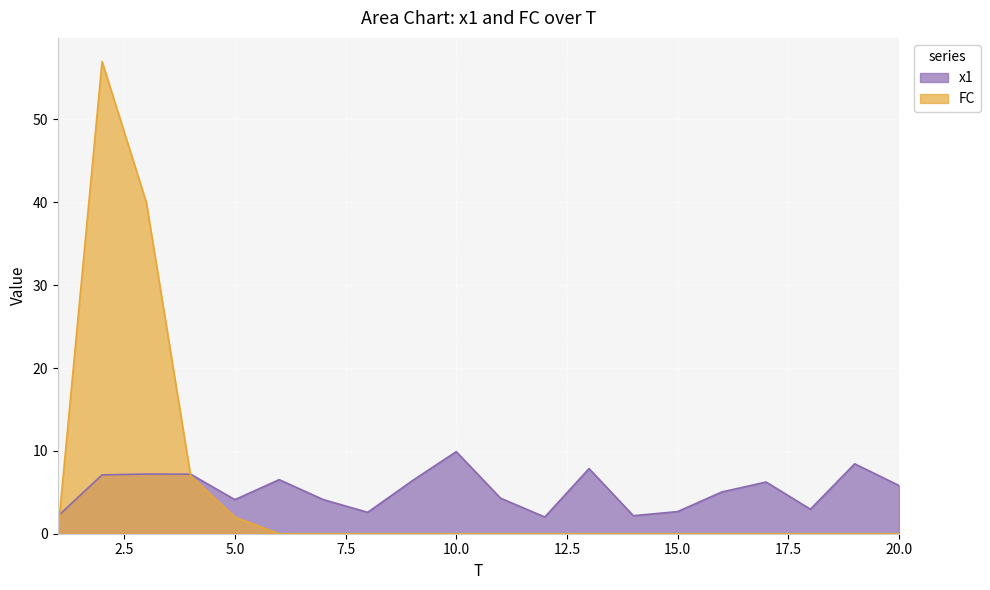

Reading left to right, what are all the values shown in this chart?

x1: 1=2.1	2=7.1	3=7.2	4=7.2	5=4.1	6=6.5	7=4.1	8=2.6	9=6.4	10=9.9	11=4.3	12=2.0	13=7.9	14=2.2	15=2.7	16=5.0	17=6.2	18=3.0	19=8.4	20=5.8
FC: 1=0.0	2=57.0	3=40.0	4=7.0	5=2.0	6=0.0	7=0.0	8=0.0	9=0.0	10=0.0	11=0.0	12=0.0	13=0.0	14=0.0	15=0.0	16=0.0	17=0.0	18=0.0	19=0.0	20=0.0